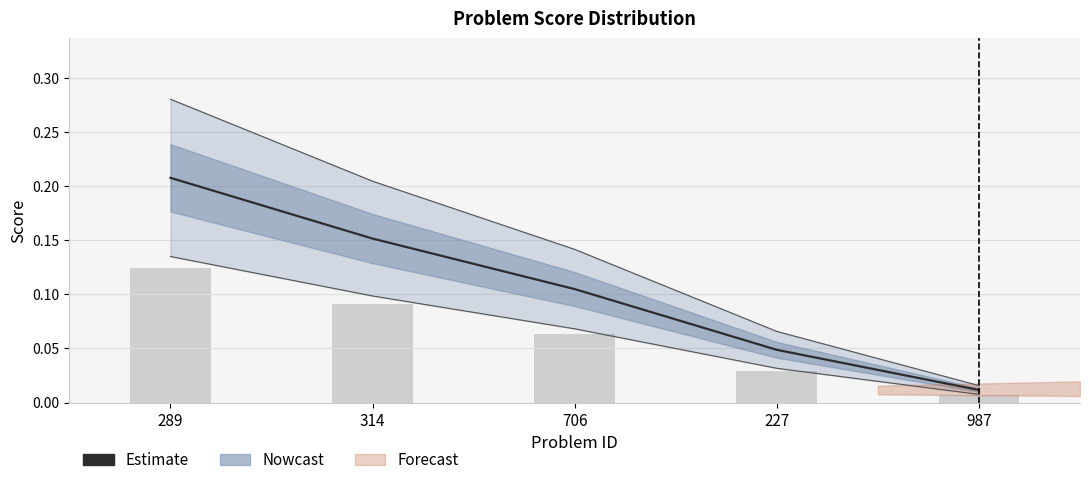

List the labels in order of value, largest first.

289, 314, 706, 227, 987